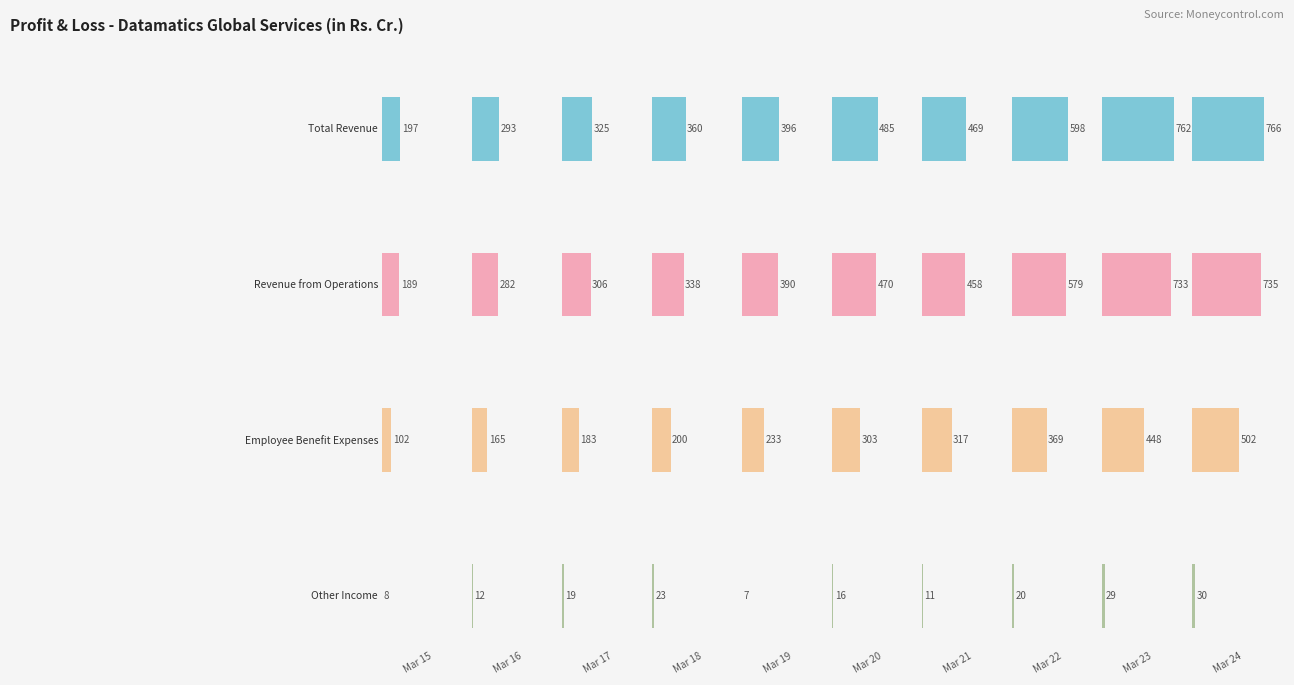

What is the smallest value displayed?

6.7